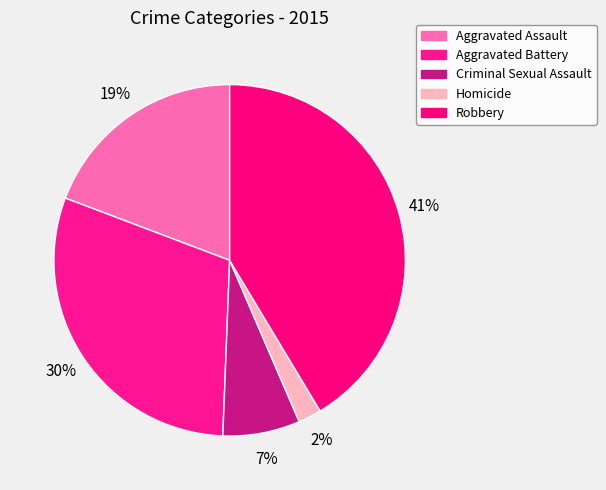

Is there any slice that represents more than half of the pie?

No